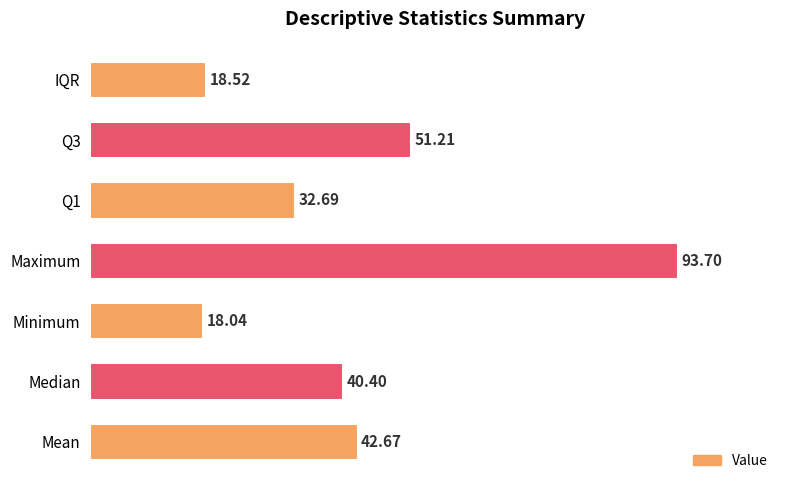

Rank the categories by value from lowest to highest.

Minimum, IQR, Q1, Median, Mean, Q3, Maximum